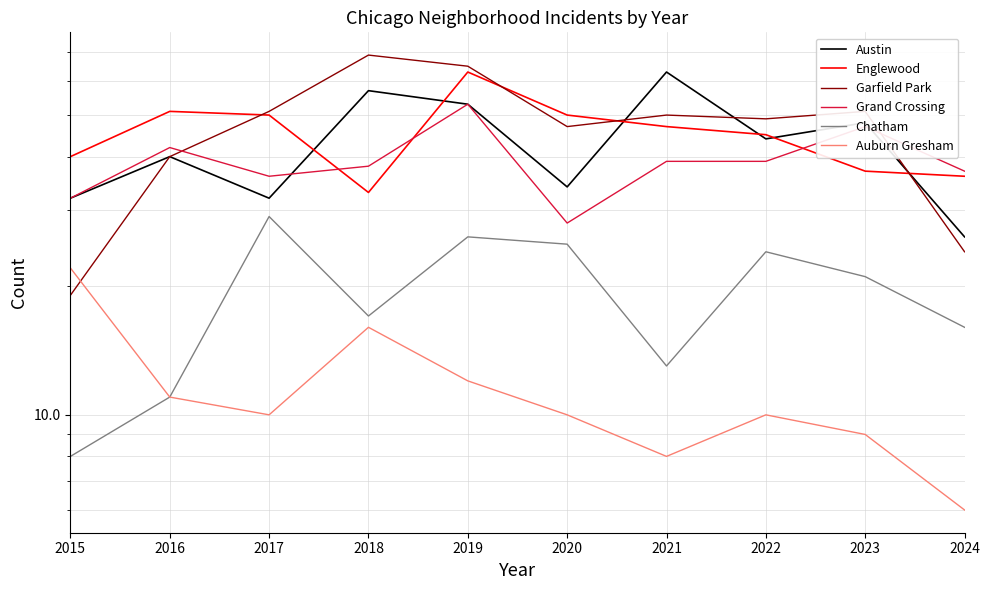

How many lines are shown in the chart?

6